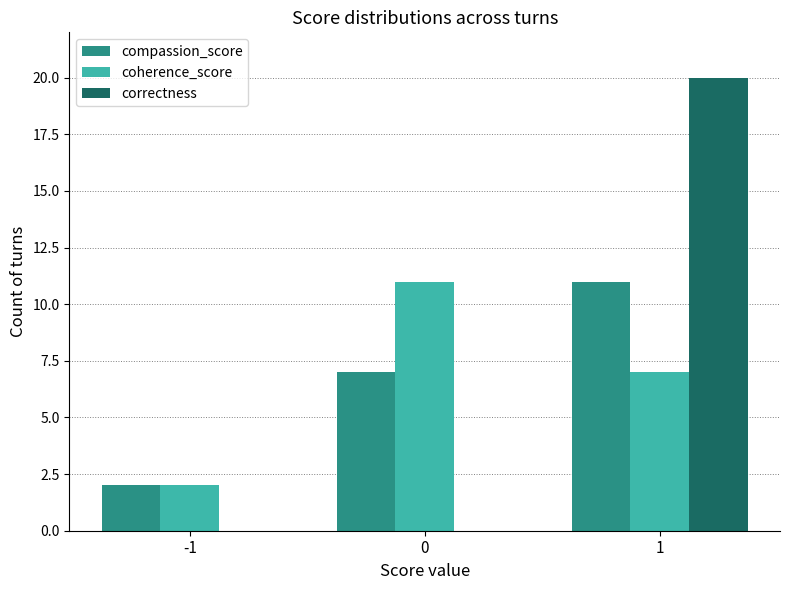

Which series changed the most between 0 and 1?

correctness